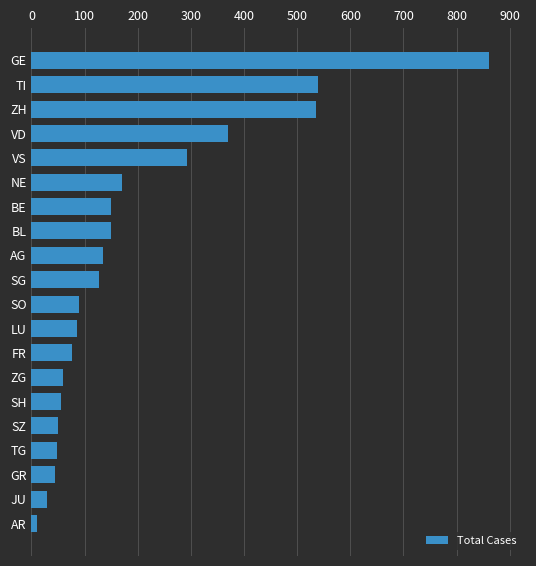

Are the bars grouped side by side (vs. stacked)?

No